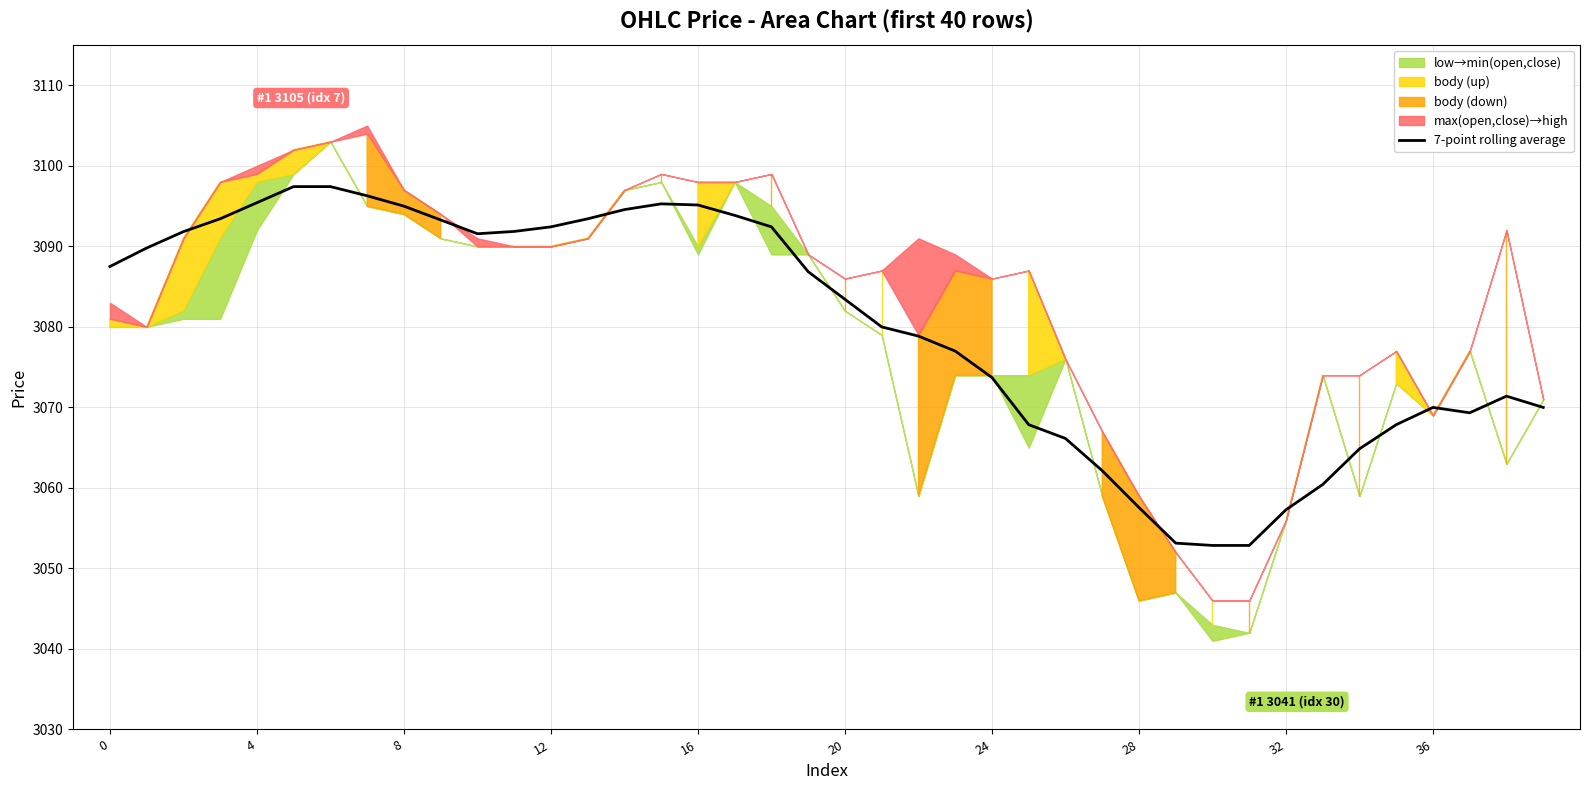

Approximately how many times larger is the value at 28 compared to 18?

1.0